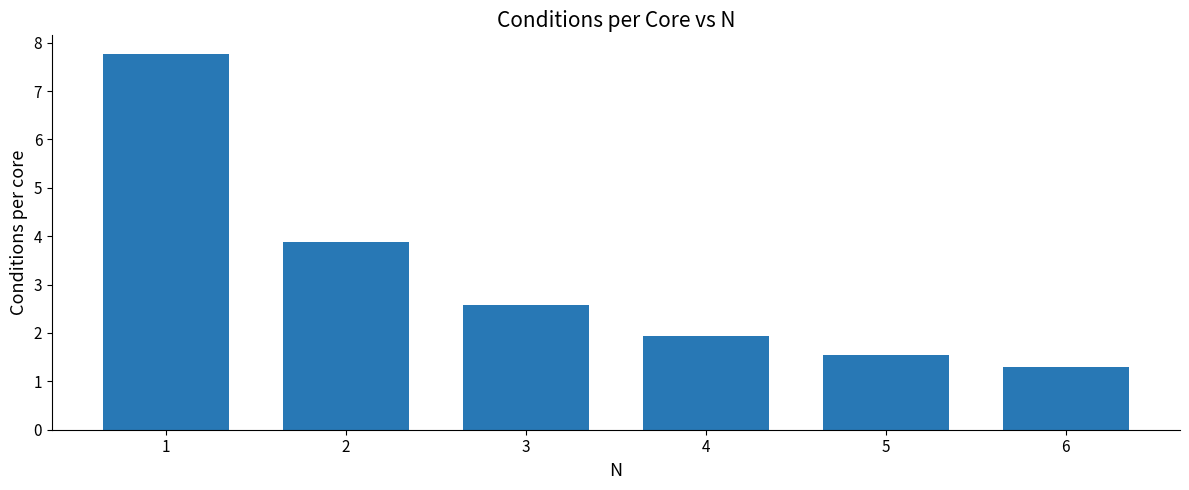

Rank the categories by value from lowest to highest.

6, 5, 4, 3, 2, 1